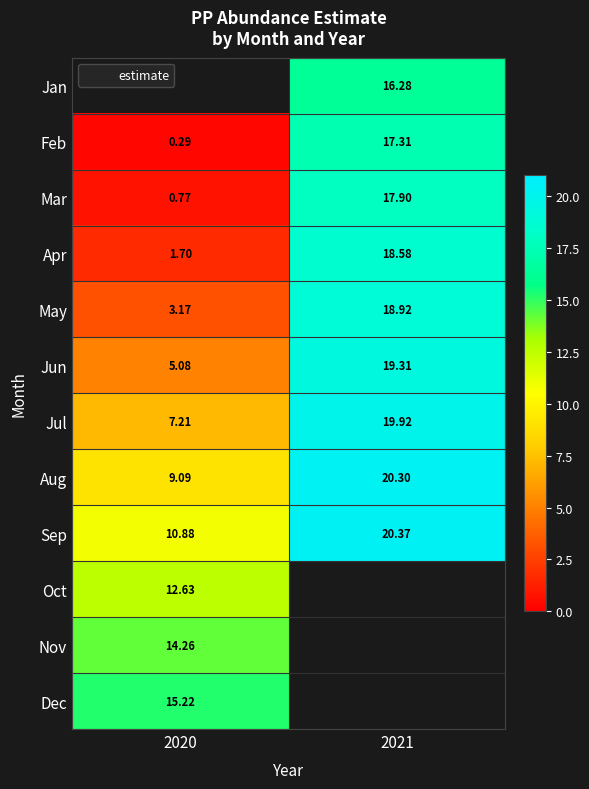

The value of Jan at 2021 is 16.3. True or false?

True